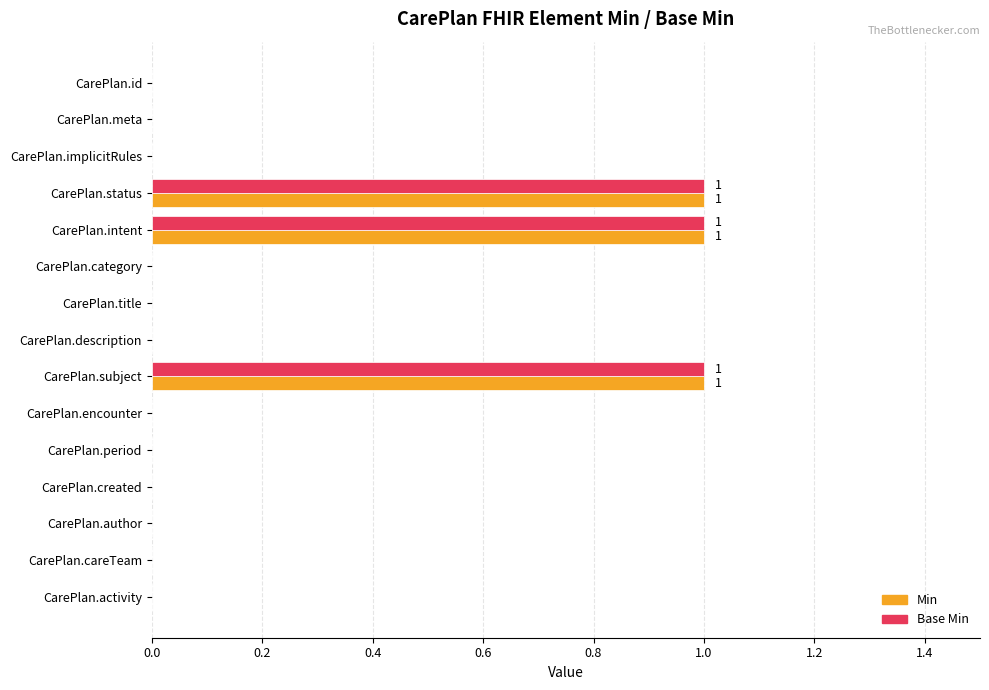

Is the value of Base Min at CarePlan.status greater than the value of Min at CarePlan.encounter?

Yes